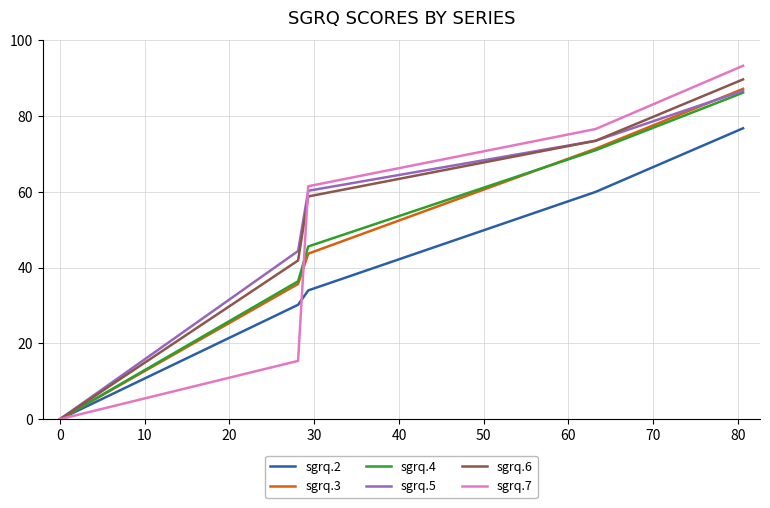

At how many categories does at least one series exceed 6?

4